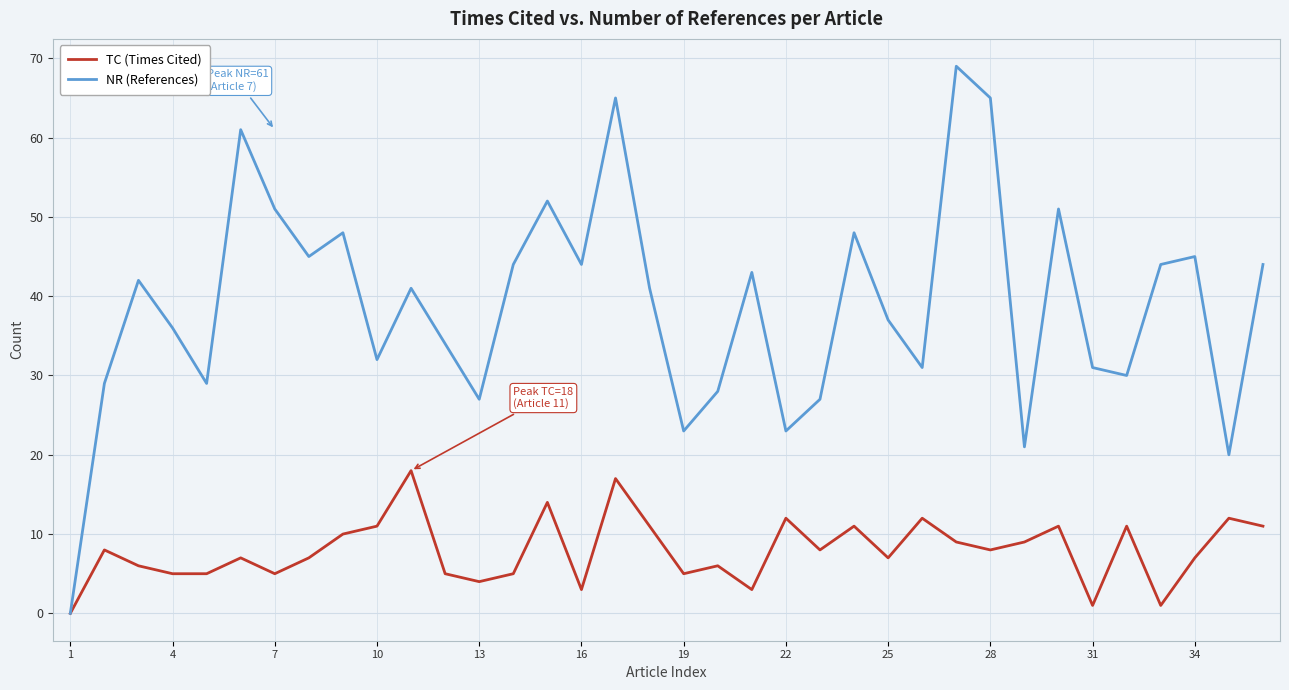

List the series in order of their peak value, highest first.

NR (References), TC (Times Cited)